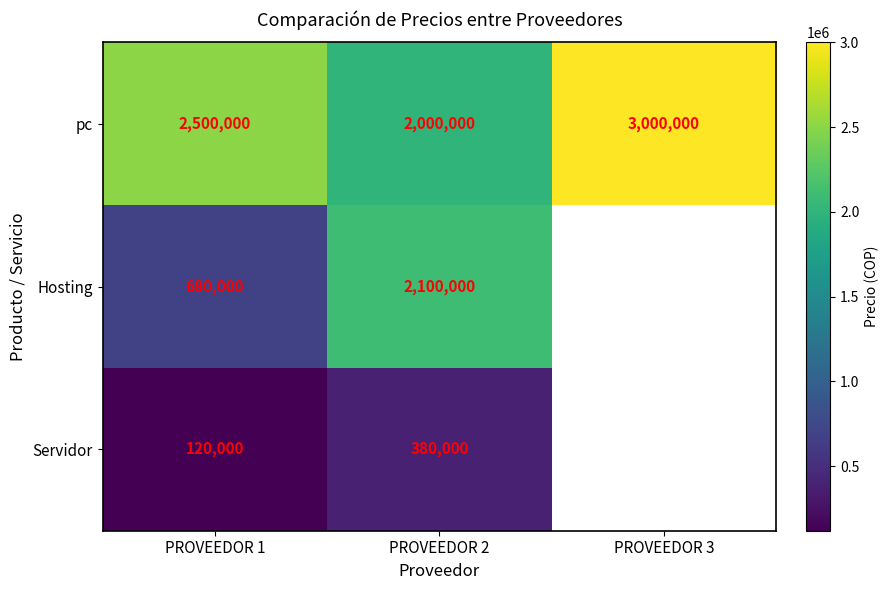

Which has a higher value, PROVEEDOR 2 or PROVEEDOR 1?

PROVEEDOR 1